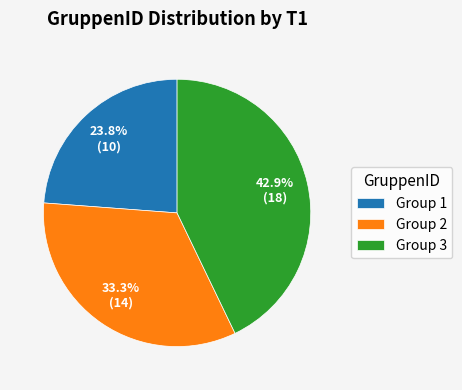

Is there any slice that represents more than half of the pie?

No